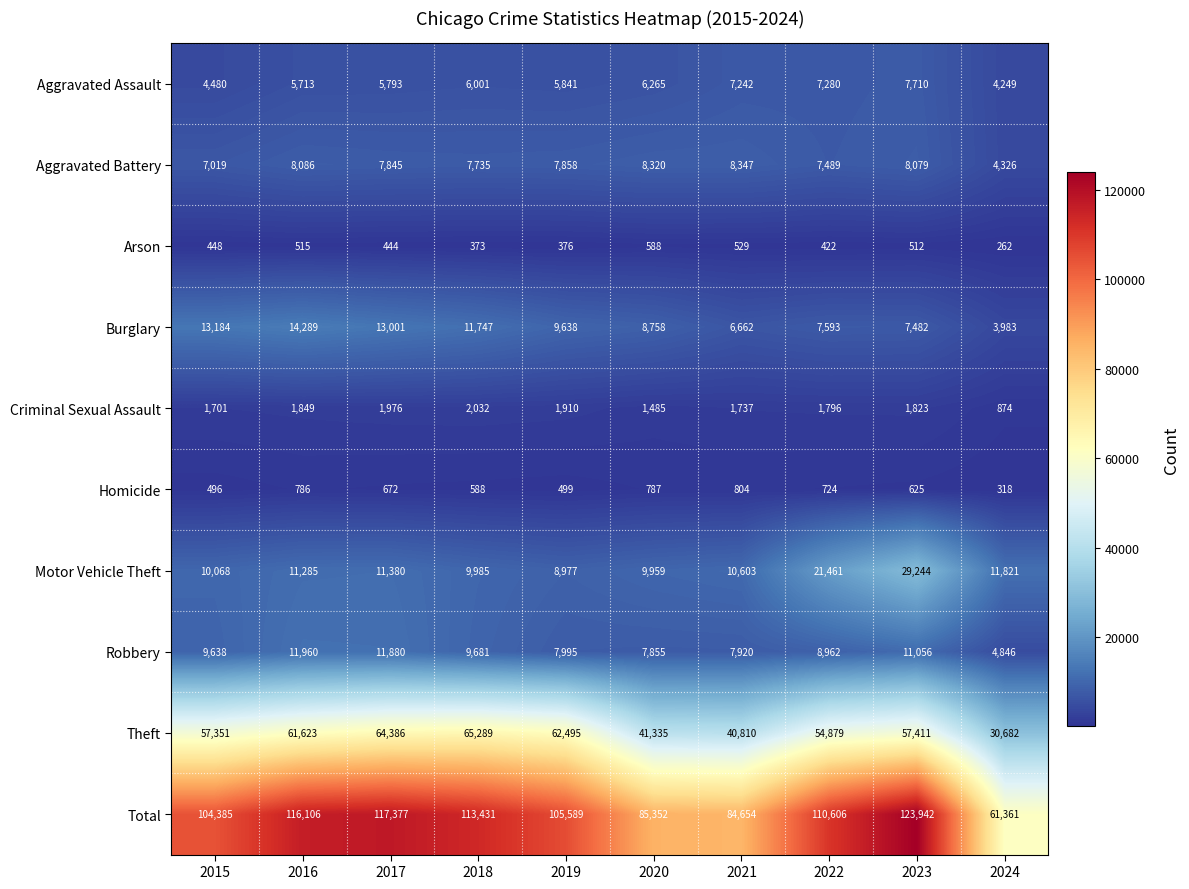

Which series has the largest total across all categories?

Total